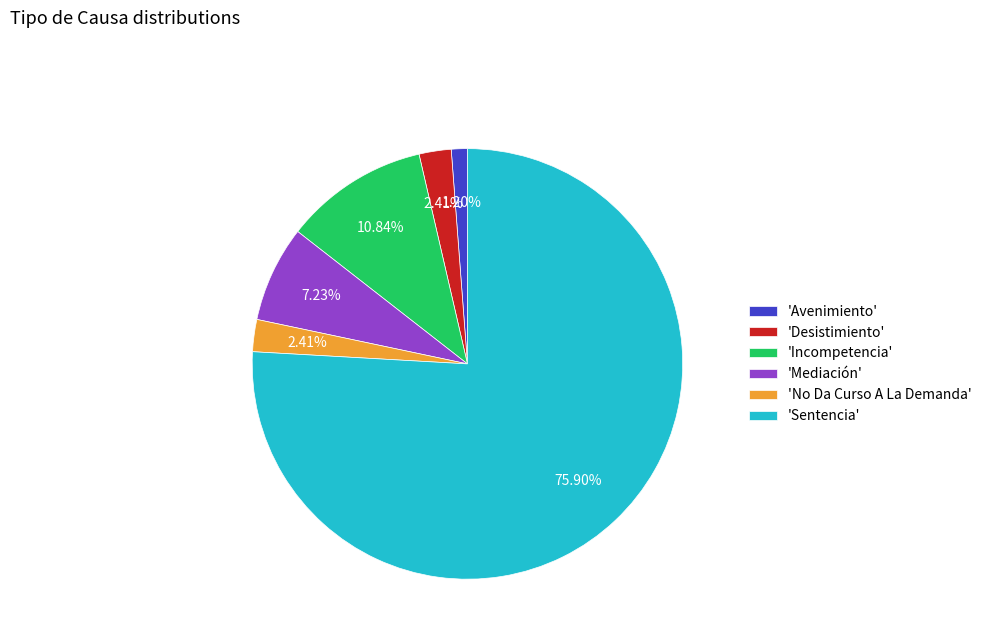

What is the ratio of the value at 'Sentencia' to the value at 'No Da Curso A La Demanda'?

31.5